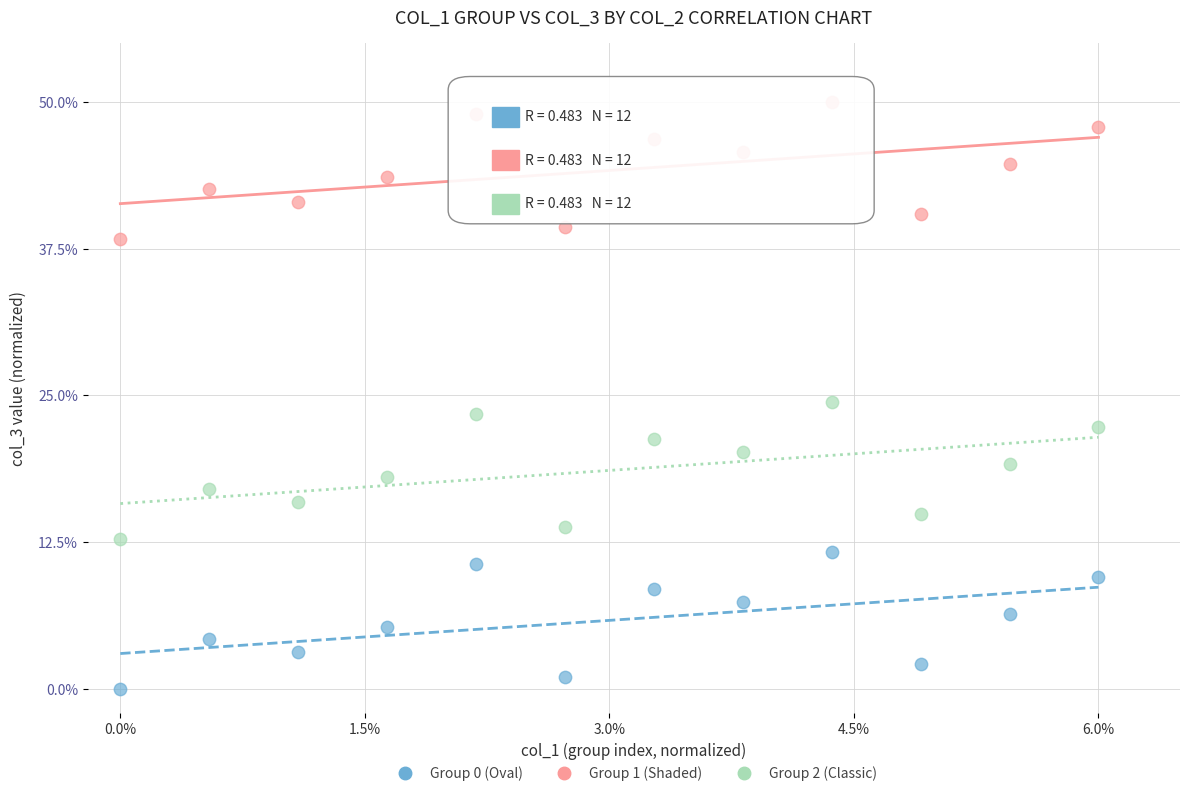

Which series reaches the maximum Y coordinate?

Group 1 (Shaded)